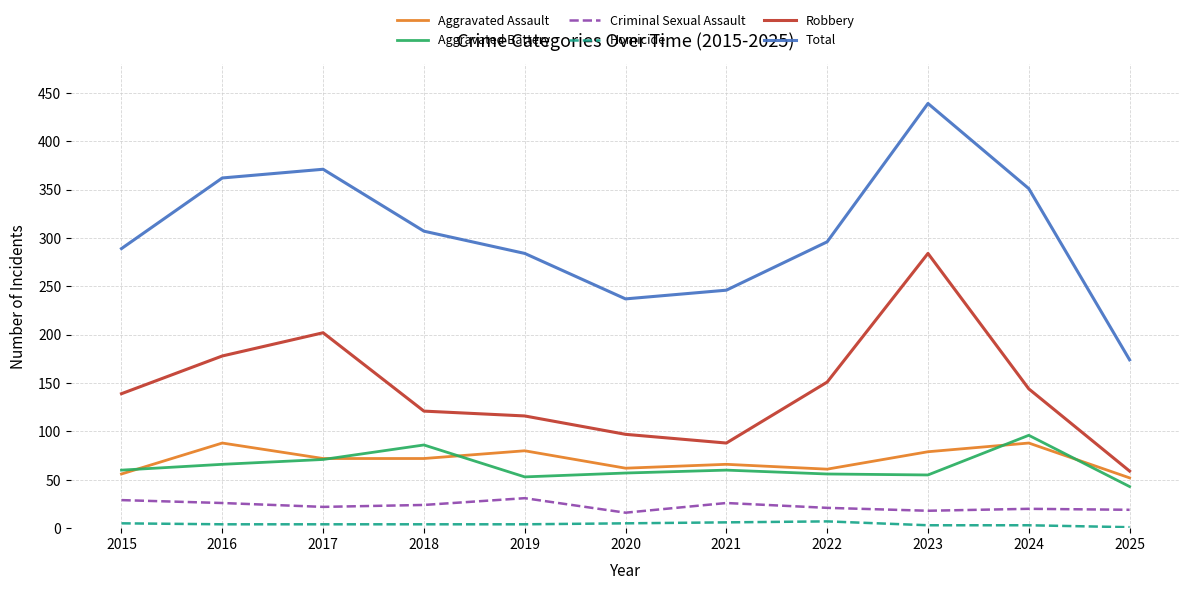

How many lines are shown in the chart?

6